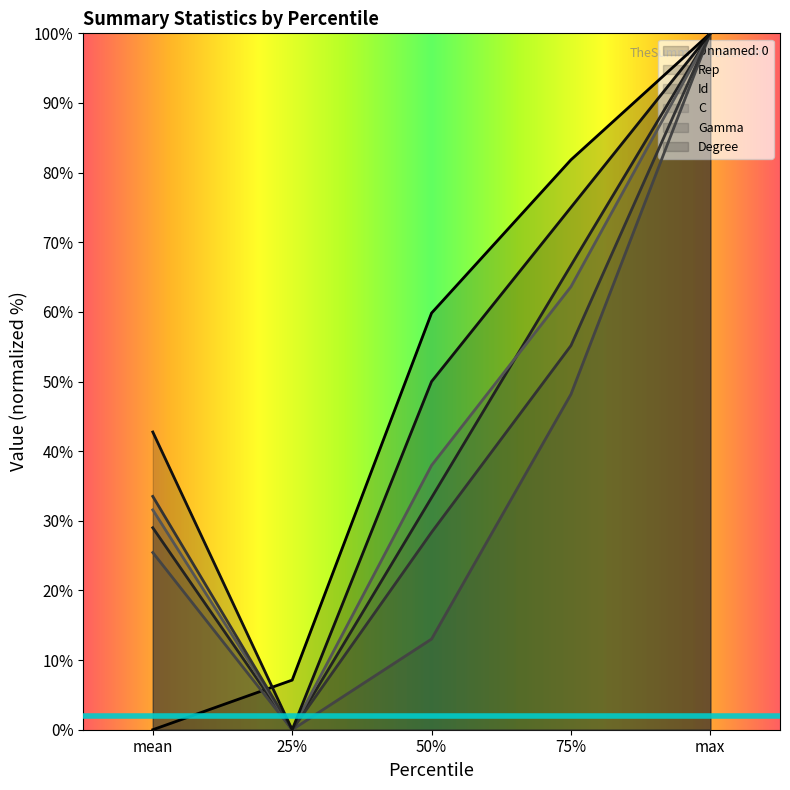

At which label does Rep reach its peak?

max